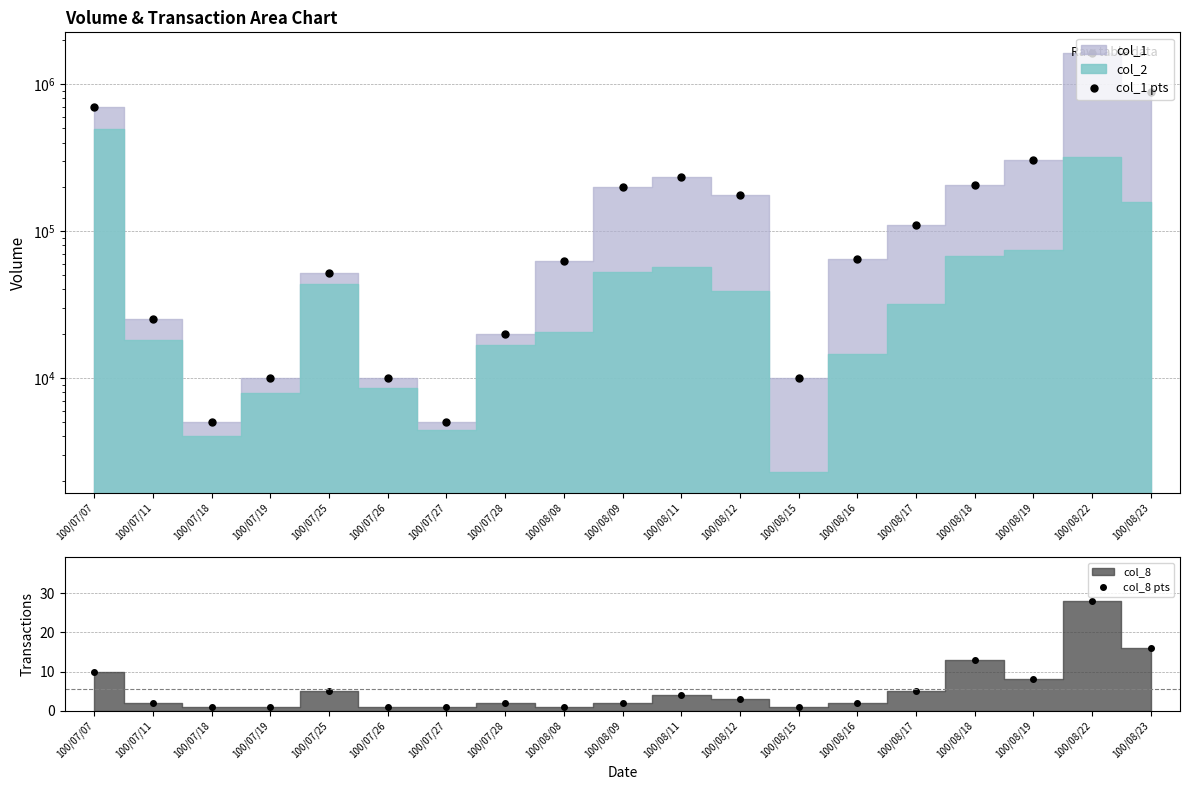

Is it true that col_8 pts equals 5 at 100/08/19?

False